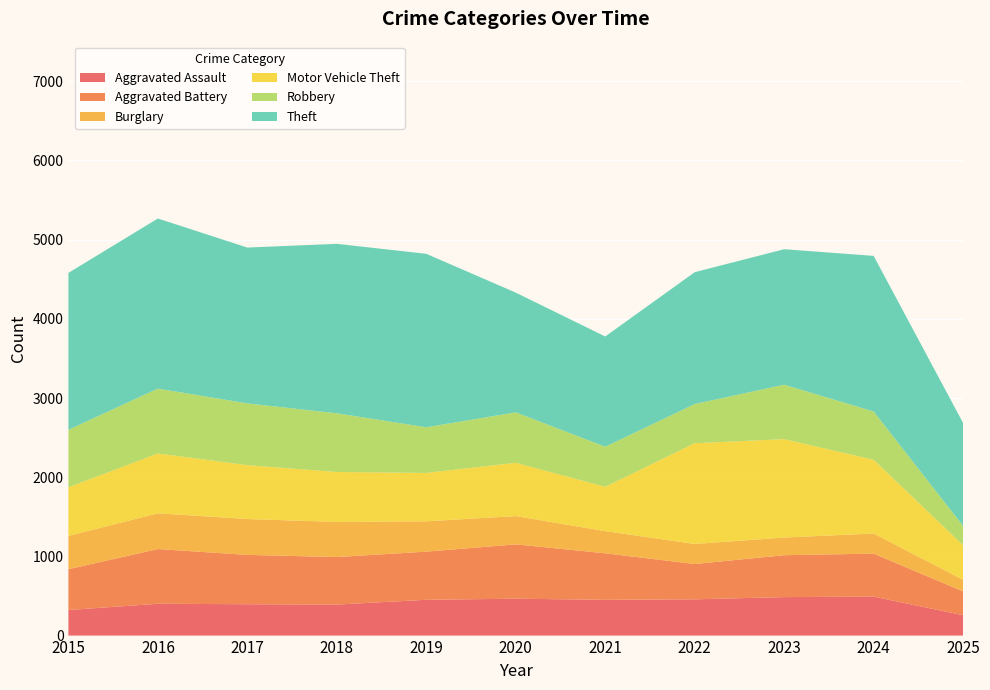

Reading right to left, what are all the values shown in this chart?

Aggravated Assault: 2025=257	2024=492	2023=486	2022=458	2021=452	2020=466	2019=452	2018=392	2017=396	2016=402	2015=323
Aggravated Battery: 2025=301	2024=543	2023=529	2022=446	2021=587	2020=686	2019=608	2018=600	2017=623	2016=691	2015=515
Burglary: 2025=146	2024=254	2023=223	2022=253	2021=280	2020=357	2019=383	2018=443	2017=453	2016=451	2015=421
Motor Vehicle Theft: 2025=437	2024=931	2023=1243	2022=1272	2021=560	2020=673	2019=611	2018=631	2017=680	2016=756	2015=614
Robbery: 2025=243	2024=610	2023=687	2022=495	2021=506	2020=637	2019=577	2018=741	2017=780	2016=819	2015=726
Theft: 2025=1300	2024=1965	2023=1711	2022=1665	2021=1392	2020=1512	2019=2190	2018=2140	2017=1968	2016=2148	2015=1981